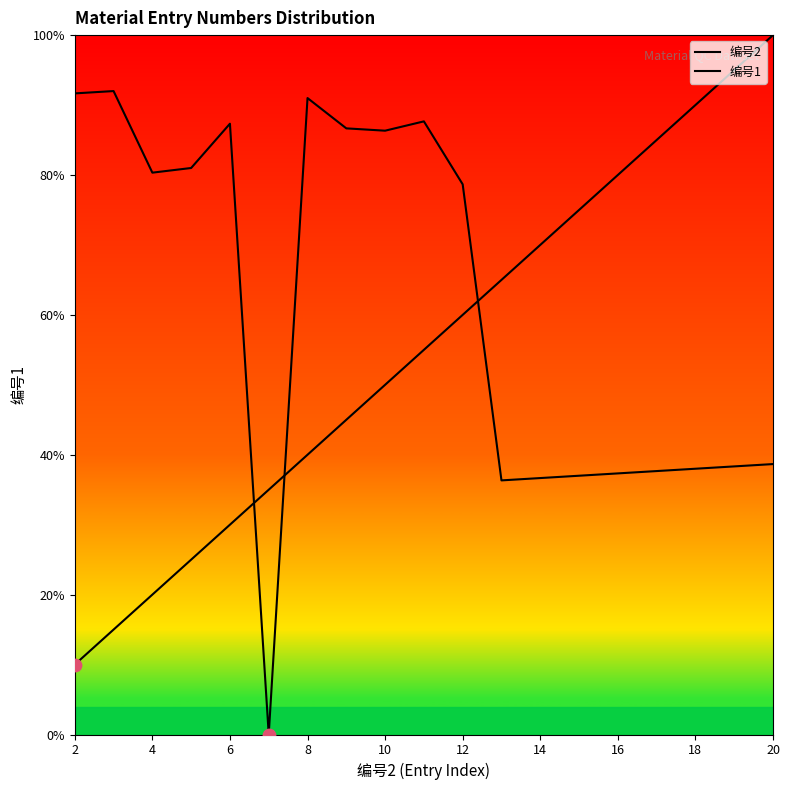

Which series contains the lowest Y value?

编号1